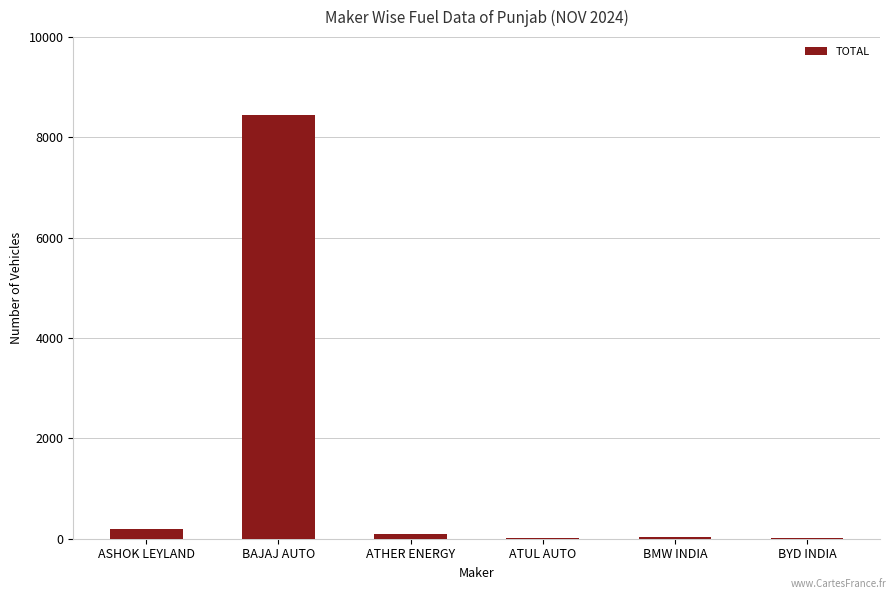

The value at BAJAJ AUTO is 3253. True or false?

False